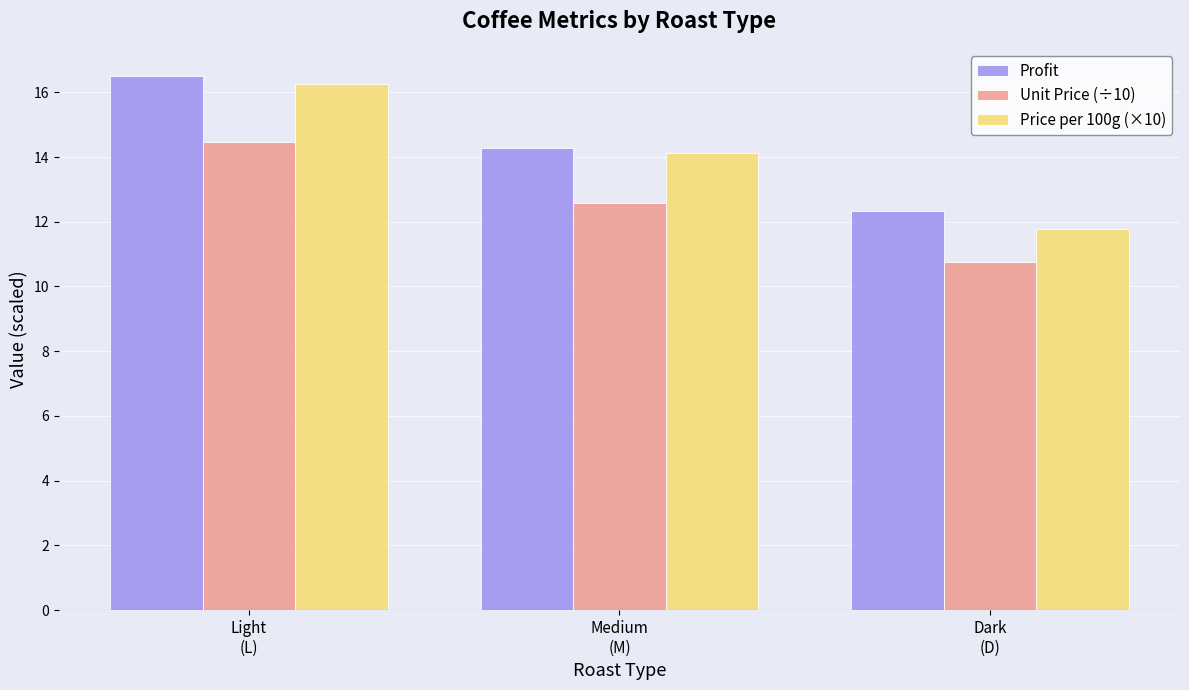

How many distinct data groups are displayed?

3